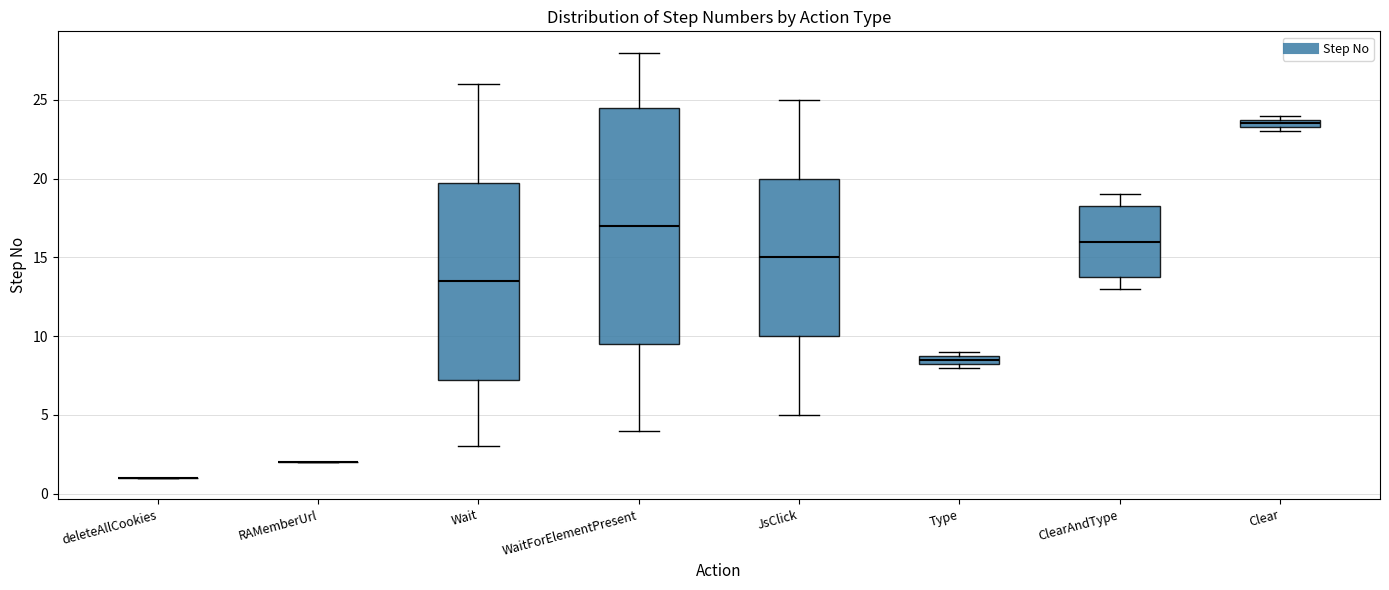

Comparing the boxes themselves (not the whiskers), which one is the tallest?

WaitForElementPresent